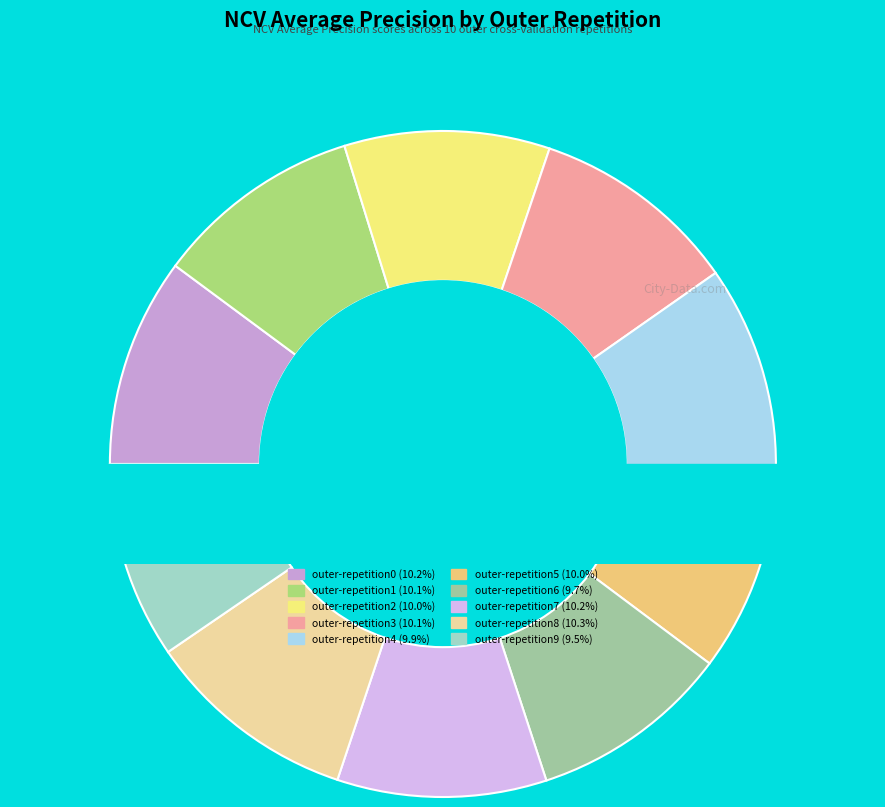

What percentage is the outer-repetition7 slice, to the nearest percent?

10%